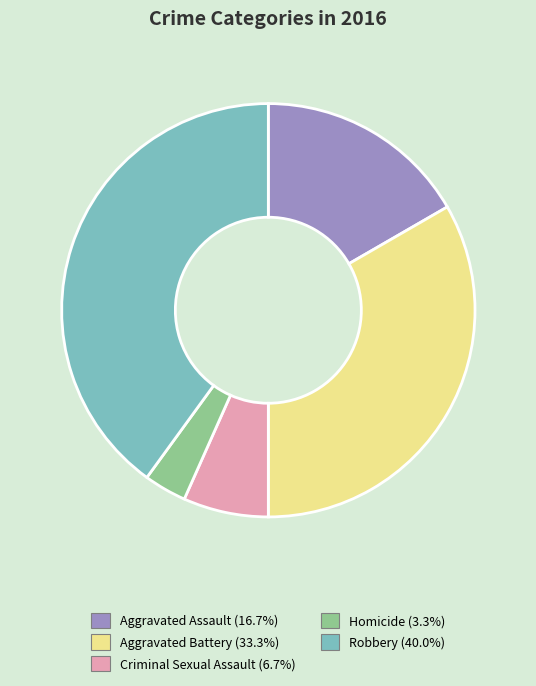

How many segments does this pie chart have?

5